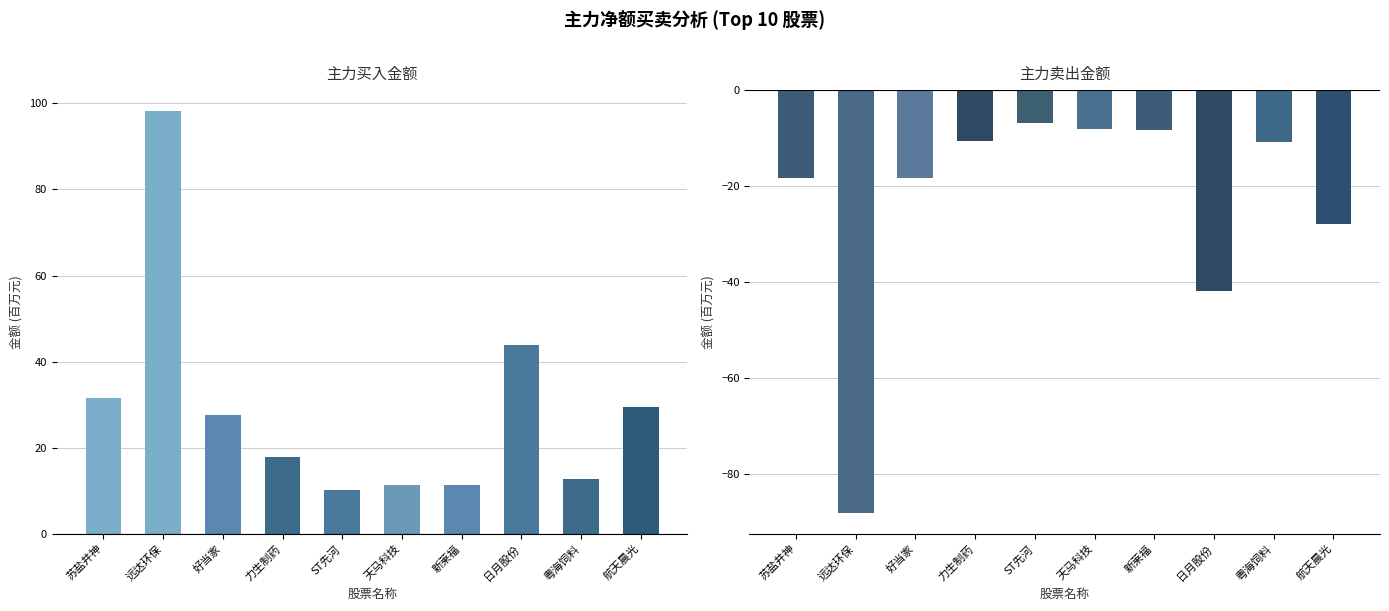

Between 远达环保 and 力生制药, which is larger?

远达环保